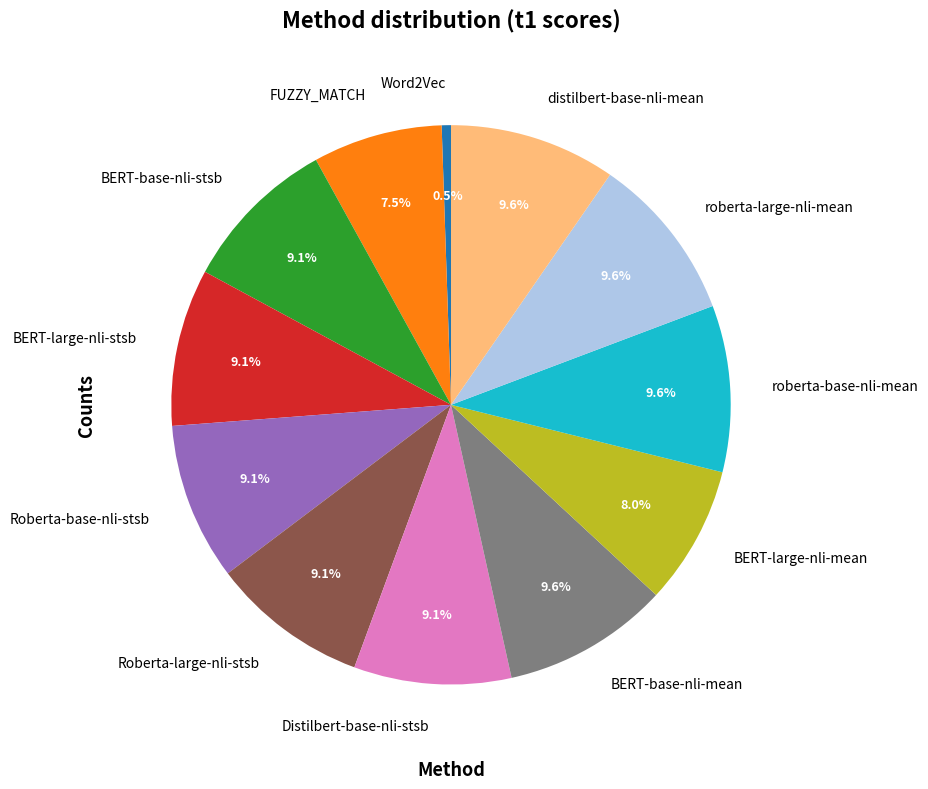

To the nearest percent, what is the difference between the BERT-base-nli-mean and FUZZY_MATCH slice percentages?

2%